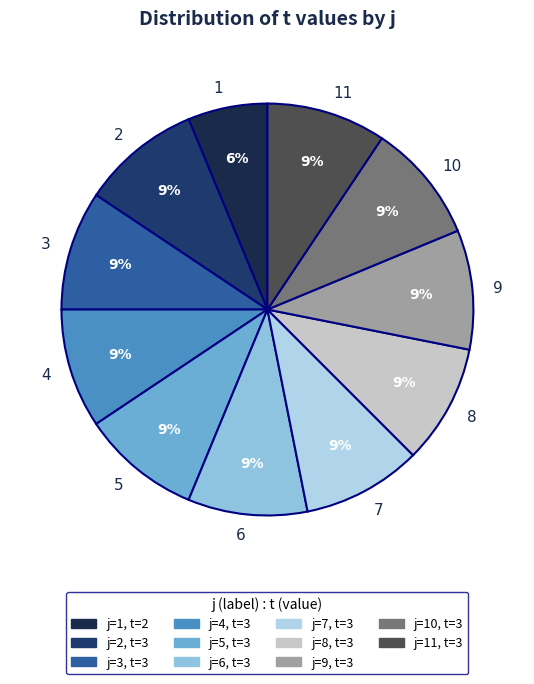

Is the sum of 11 and 8 greater than half?

No